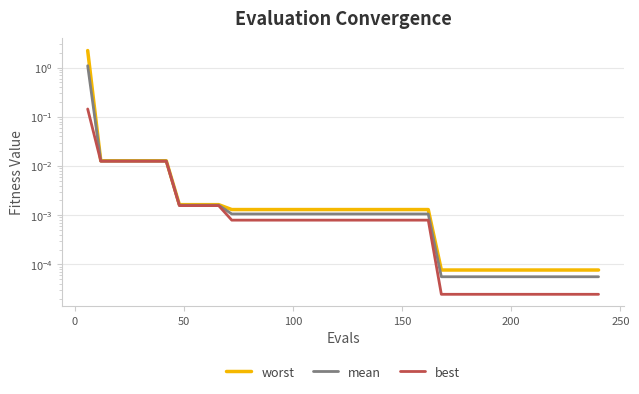

True or false: mean and best intersect in this chart.

False